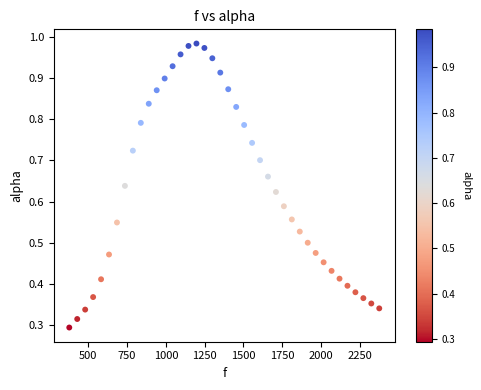

What is the range of X values (max minus min)?

1998.3